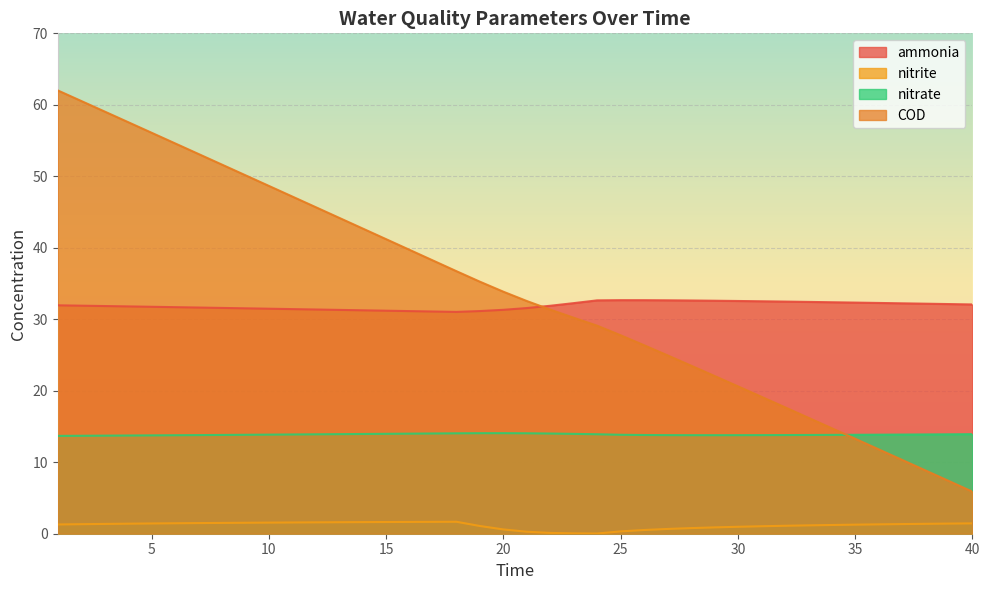

How many data points in COD are less than 33?

20